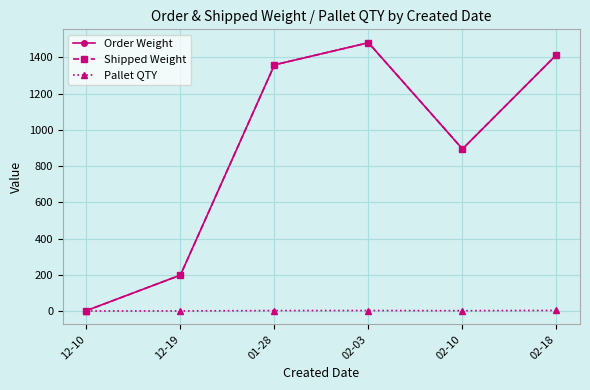

What is the label of the 1st point from the left?

12-10